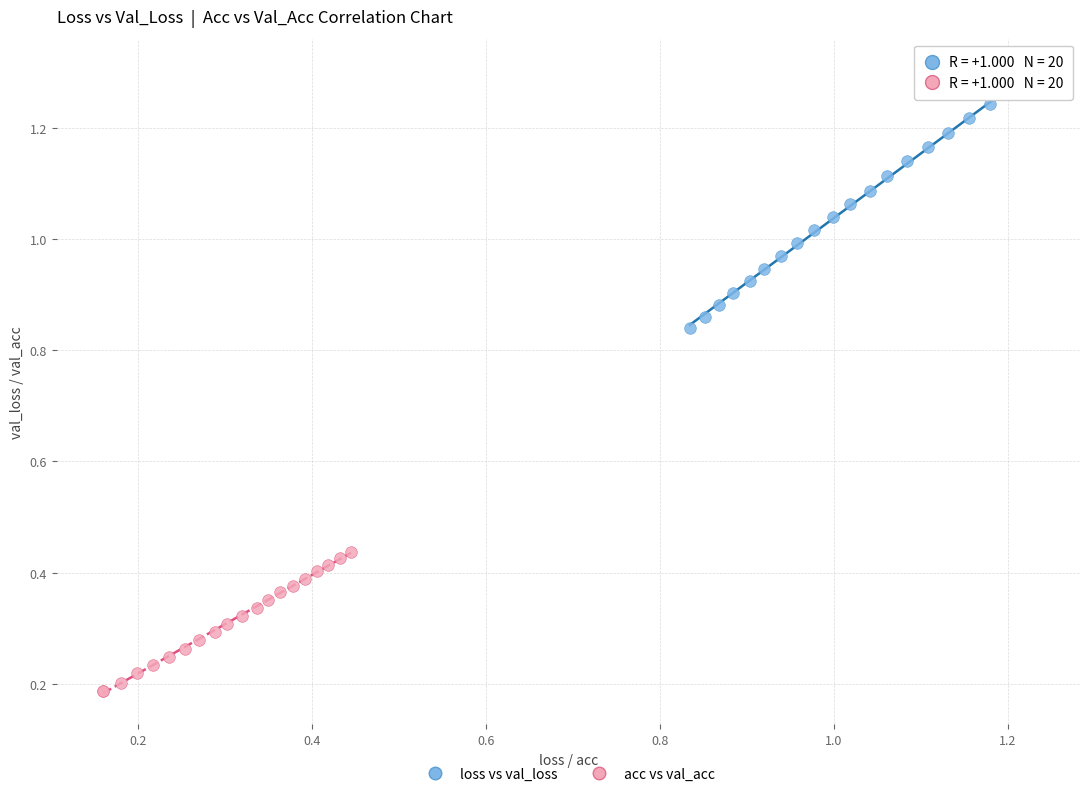

Which series contains the highest Y value?

loss vs val_loss